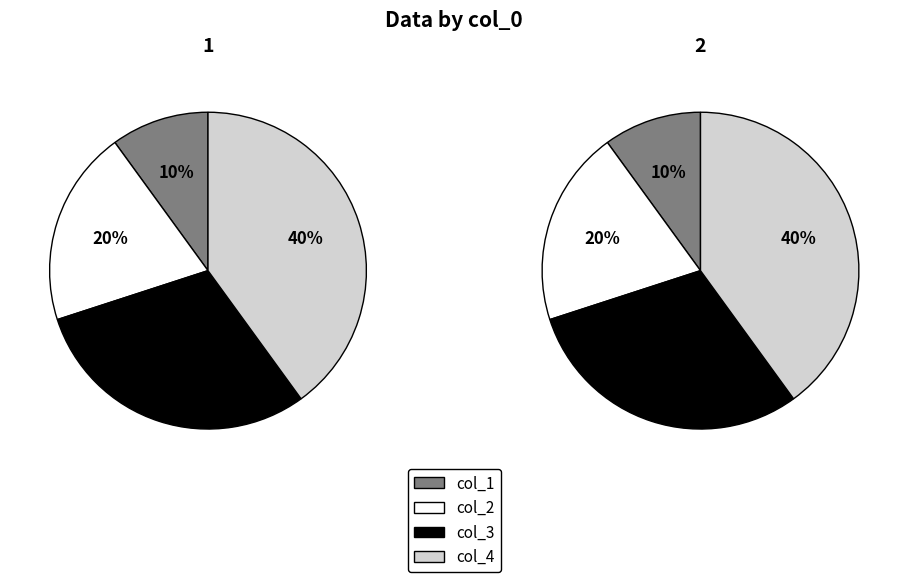

Does 1 account for over 50% of the chart?

No